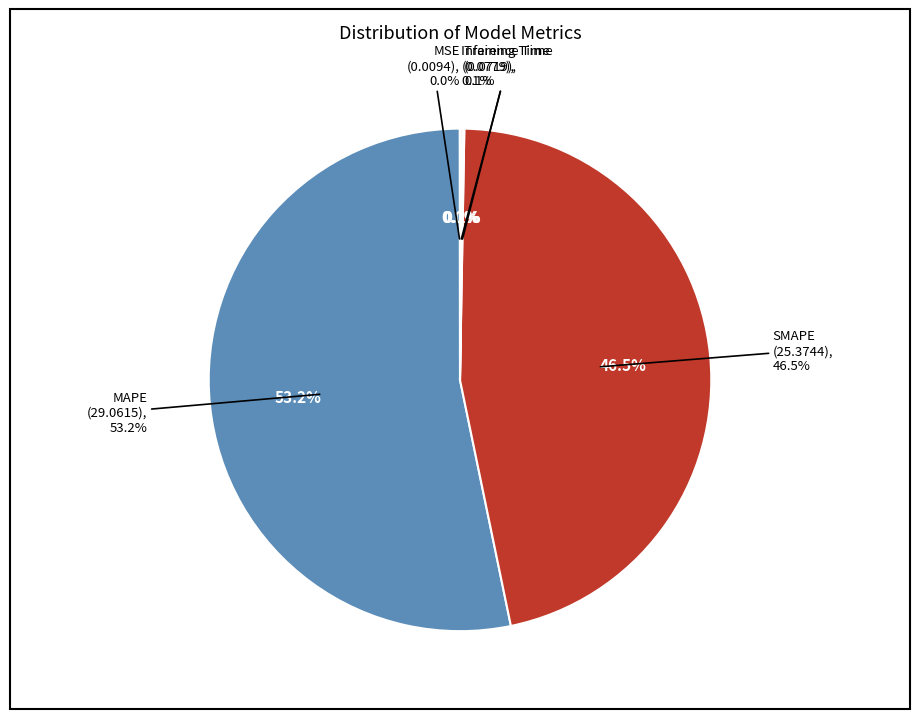

The Inference Time slice represents 0% of the pie. True or false?

True